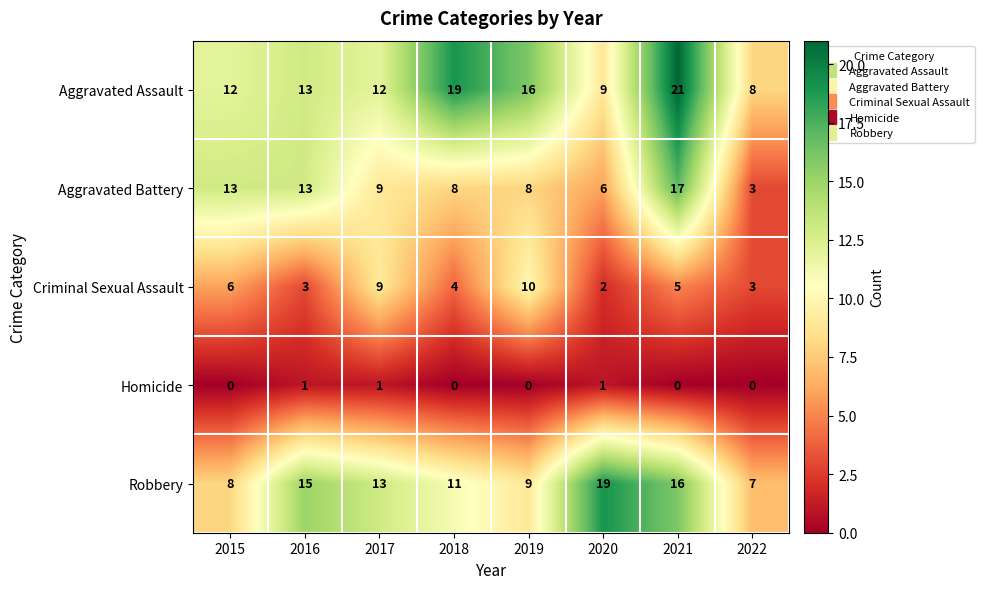

What is the average value of the Criminal Sexual Assault series?

5